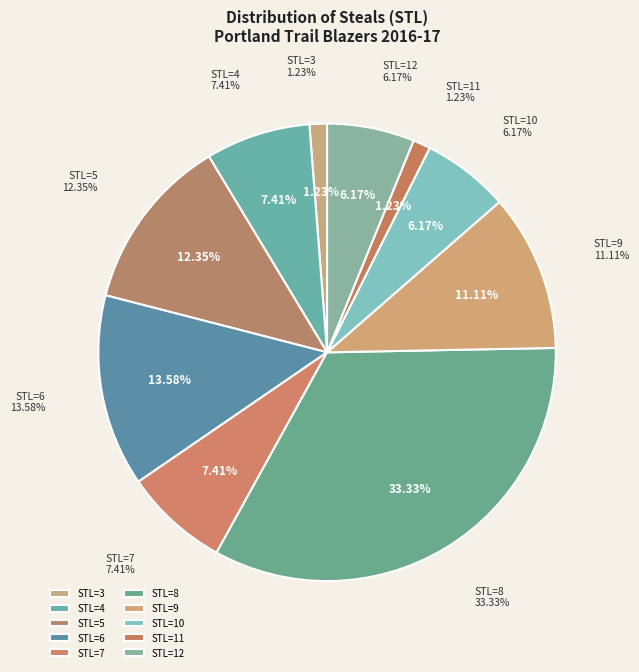

Is STL_9 the majority of the pie?

No